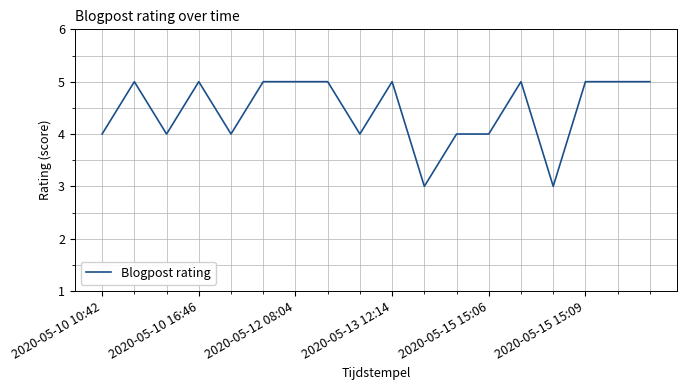

Does the chart have visible grid lines?

Yes